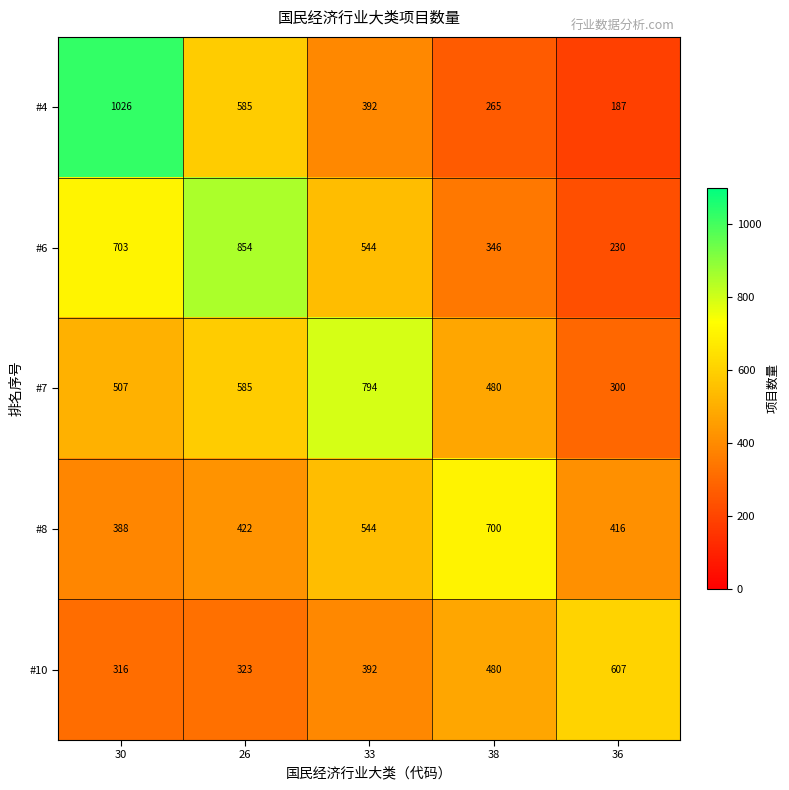

Which series has the largest total across all categories?

#6